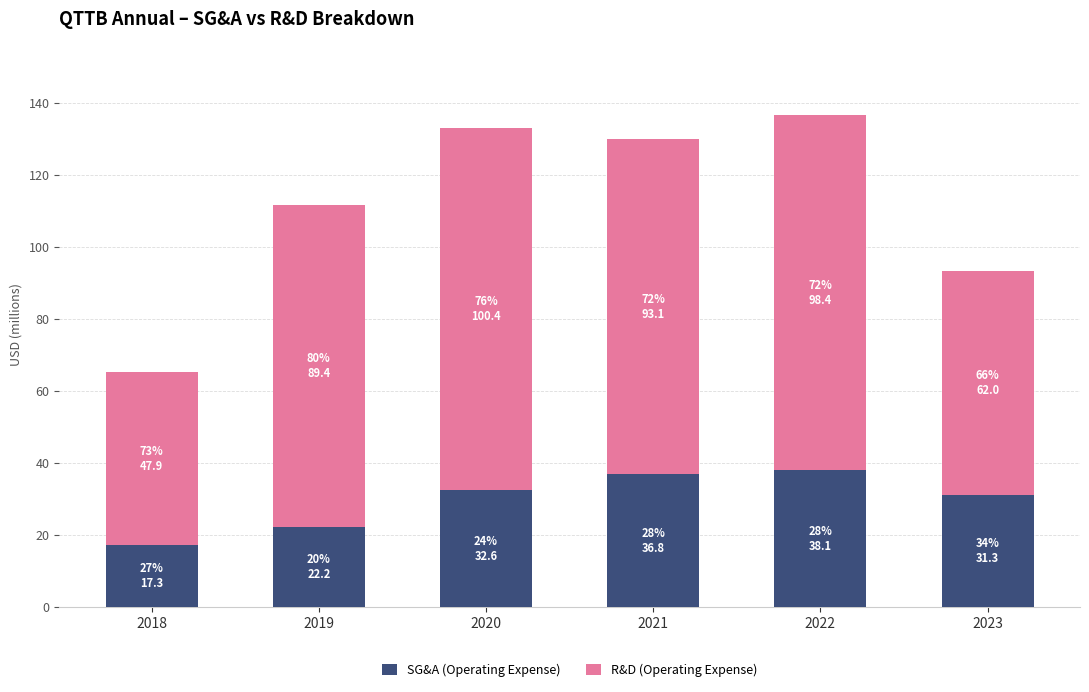

What is the difference between the maximum and second lowest values in the SG&A (Operating Expense) series?

15.9